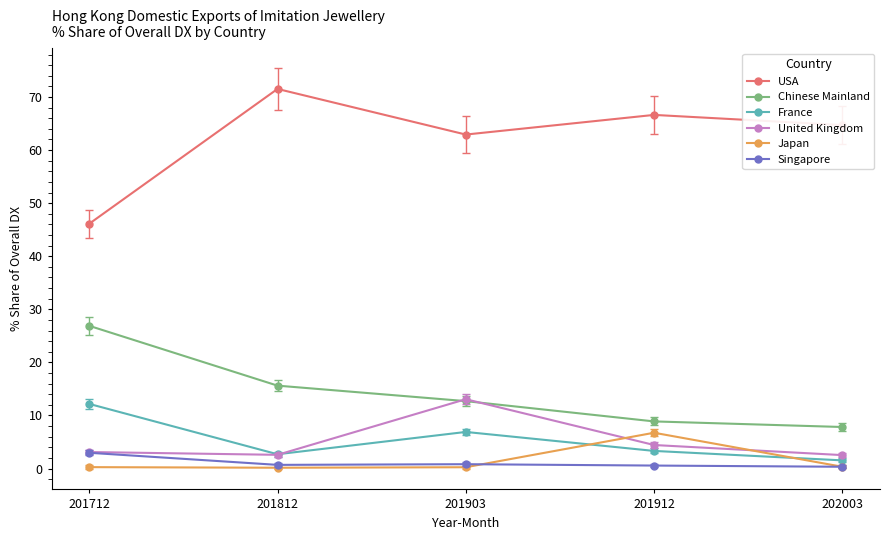

What is the approximate value of Singapore at 201912?

0.6